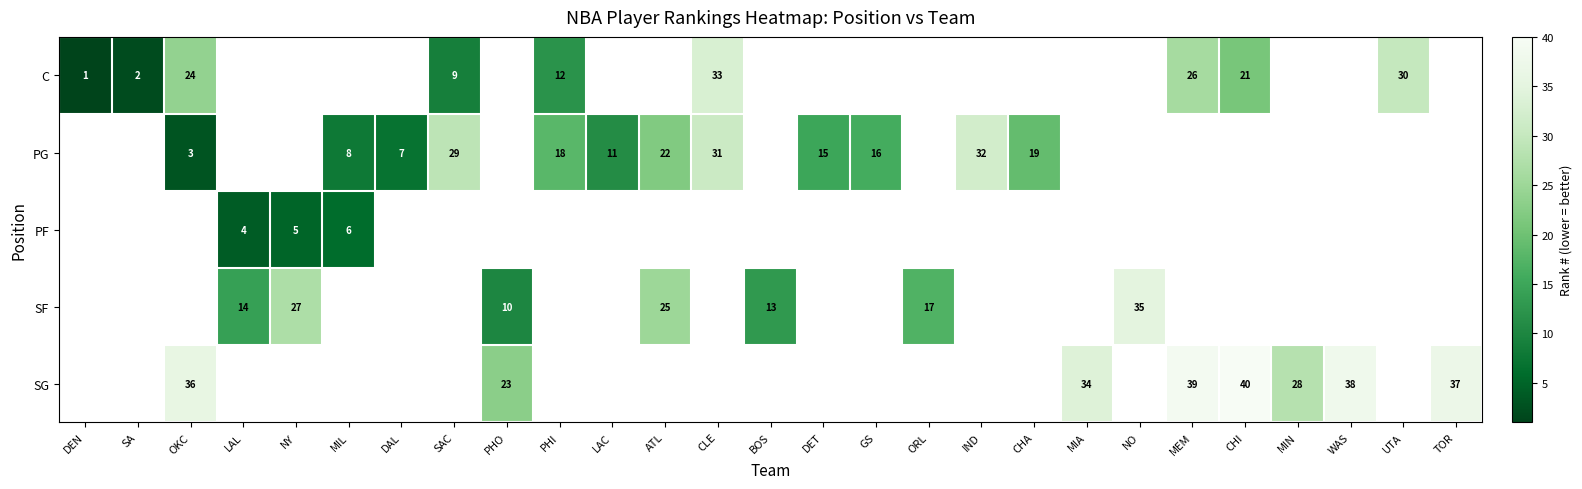

The SG series shows 36 at OKC. True or false?

True